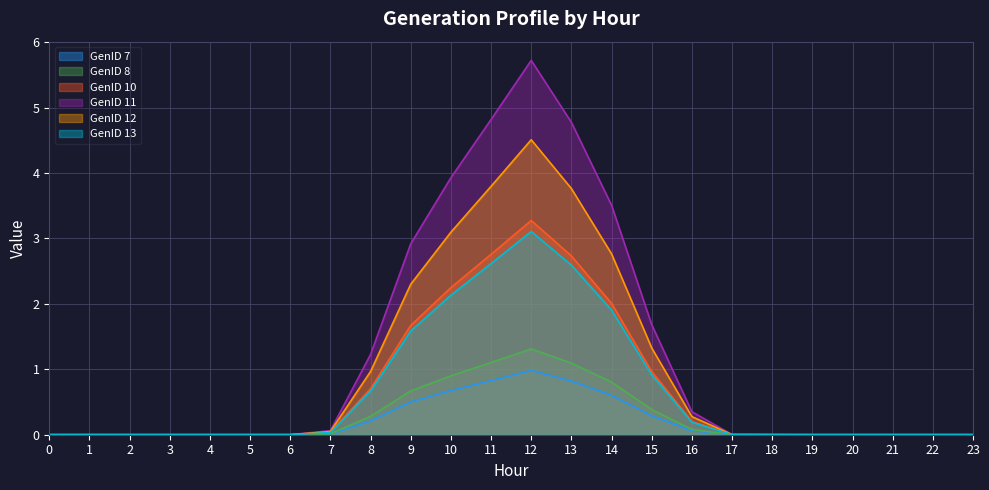

What is the average value of the GenID 7 series?

0.2